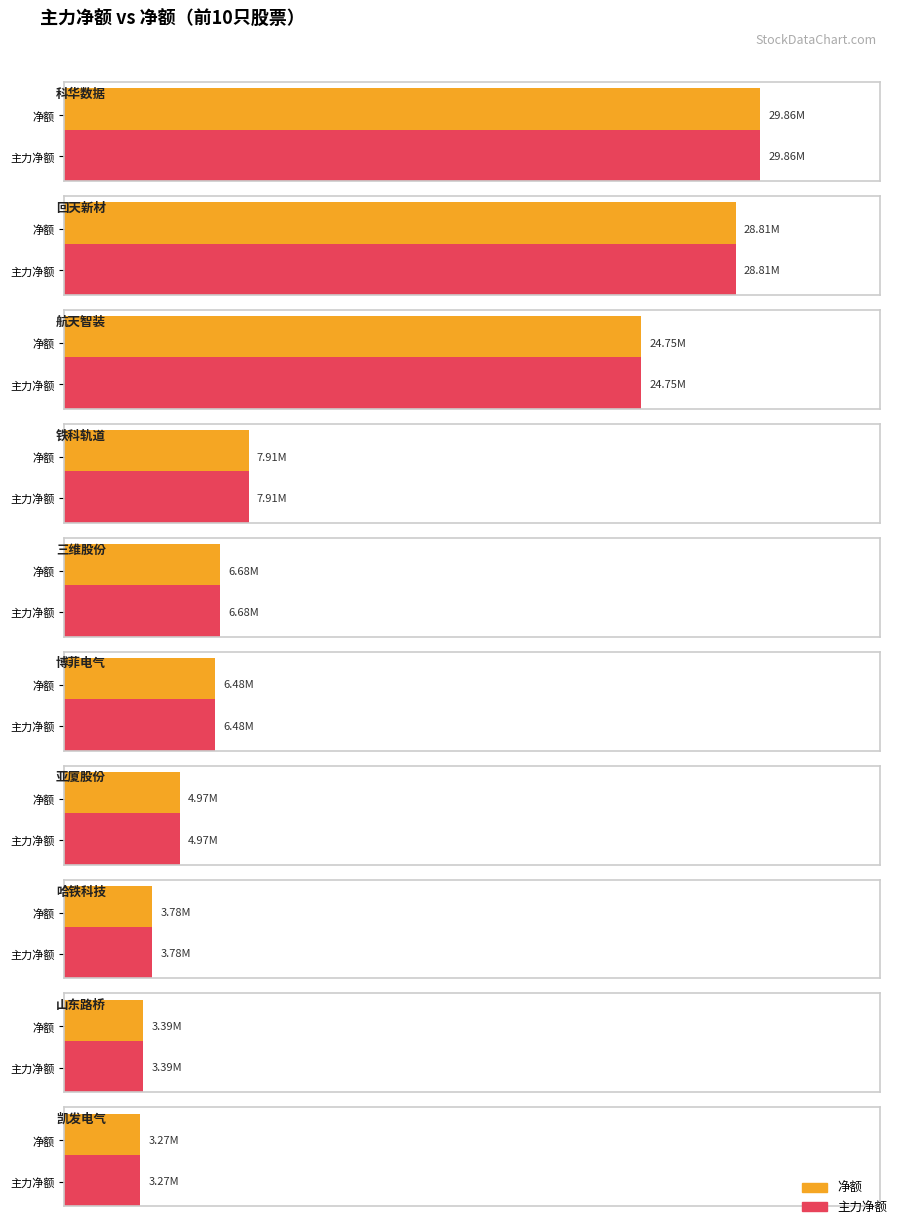

Reading left to right, what are all the values shown in this chart?

净额: 29864876	28809194	24747004	7909368	6678025	6481477	4965746	3778714	3389949	3269712
主力净额: 29864876	28809194	24747004	7909368	6678025	6481477	4965746	3778714	3389949	3269712